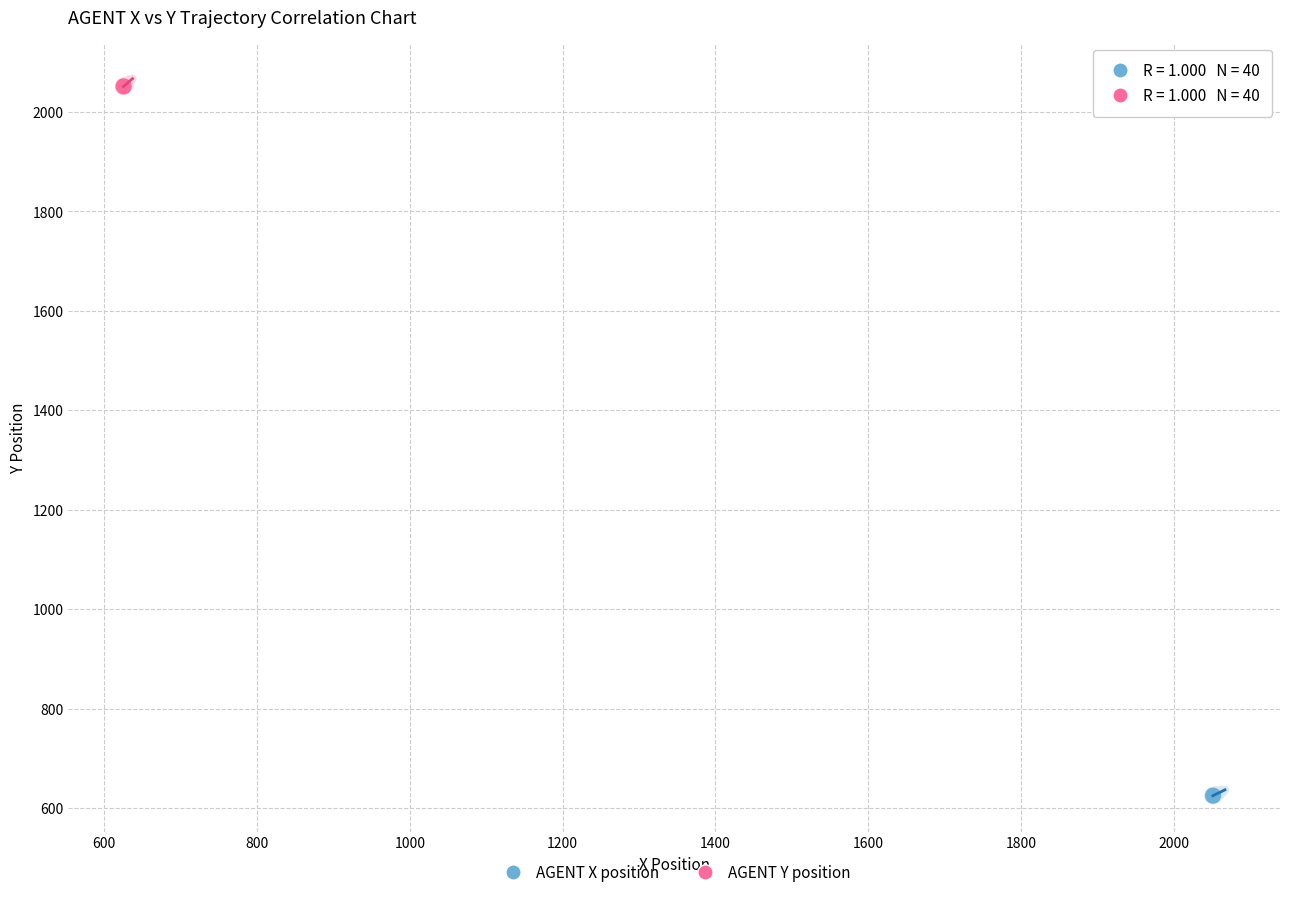

Which series contains the highest Y value?

AGENT Y position